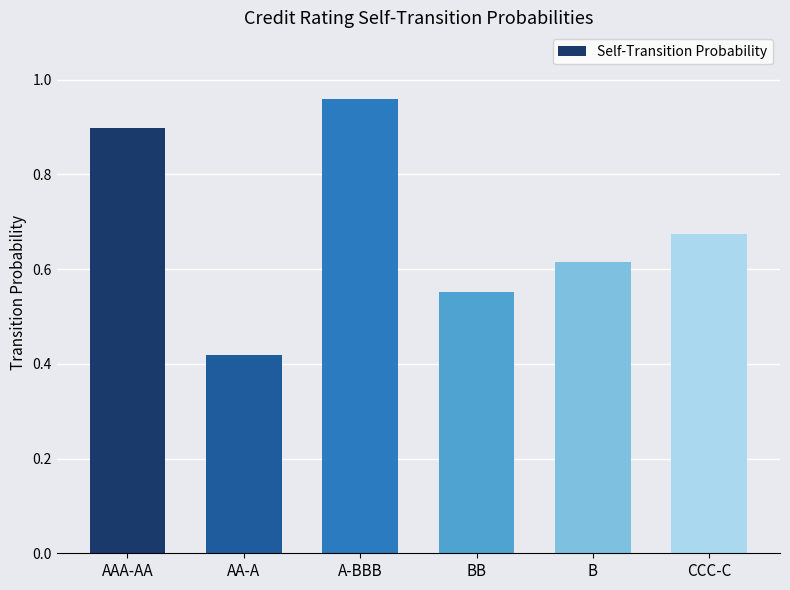

Where is the data nearest to the value 0?

AA-A